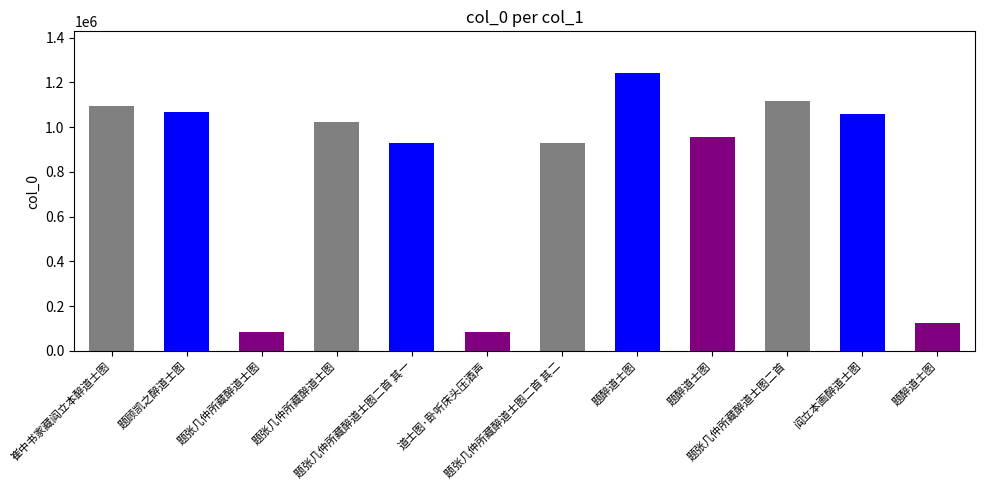

Where is the data nearest to the value 662218?

题张几仲所藏醉道士图二首 其二